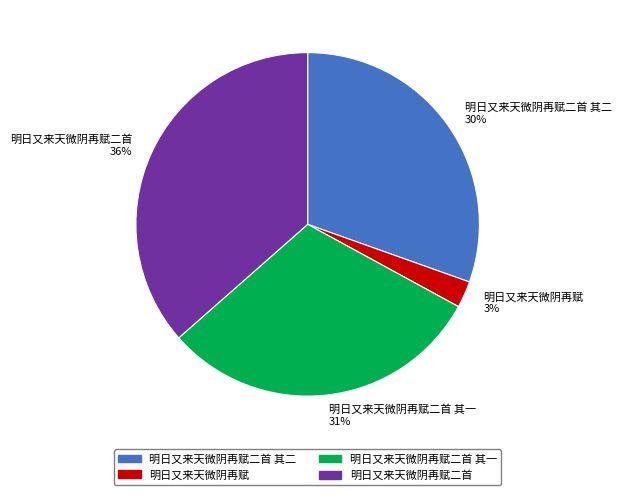

Count the number of slices in the pie.

4